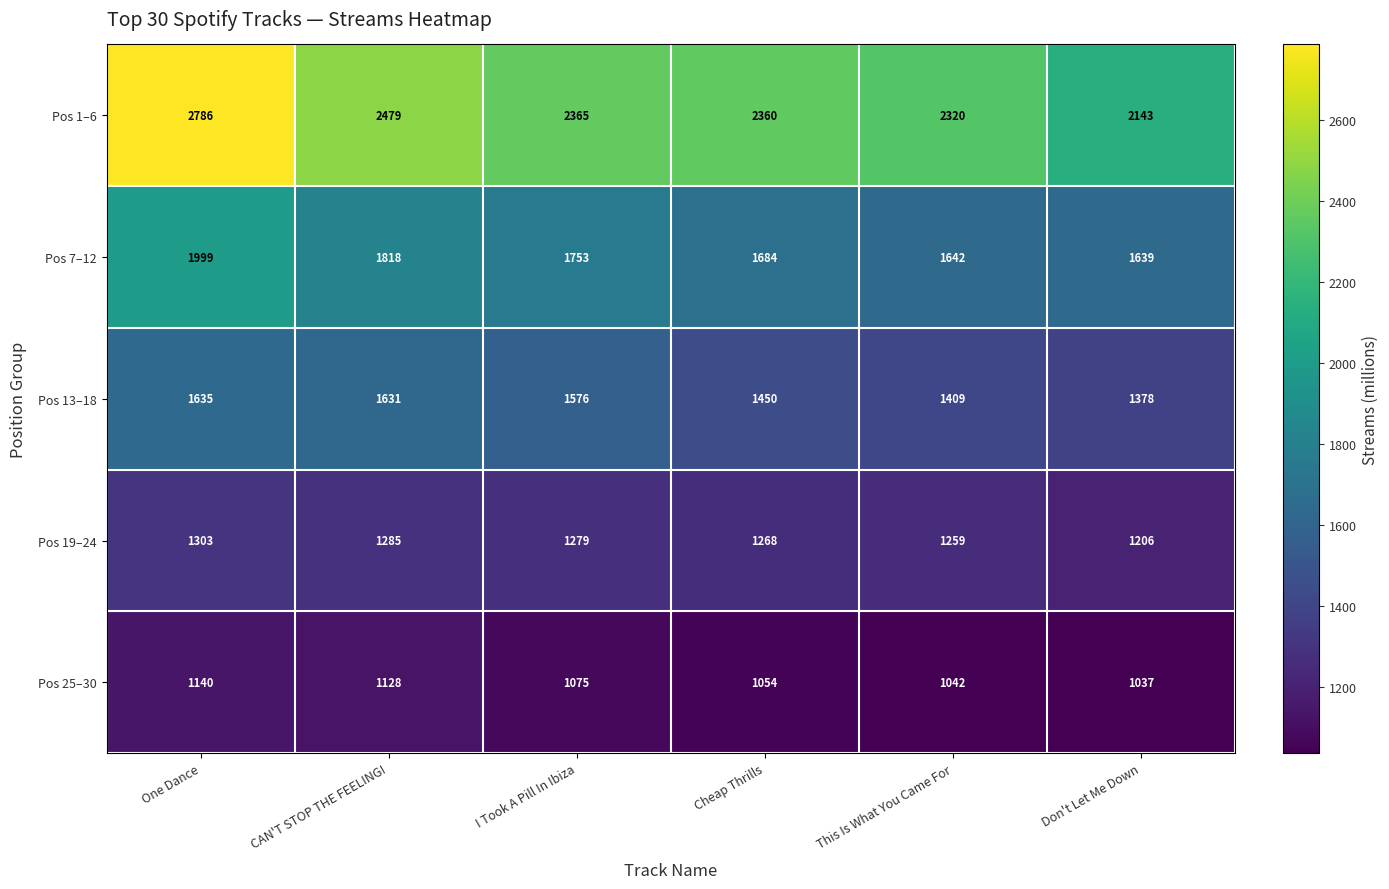

Which series has the widest spread of values?

Pos 1–6